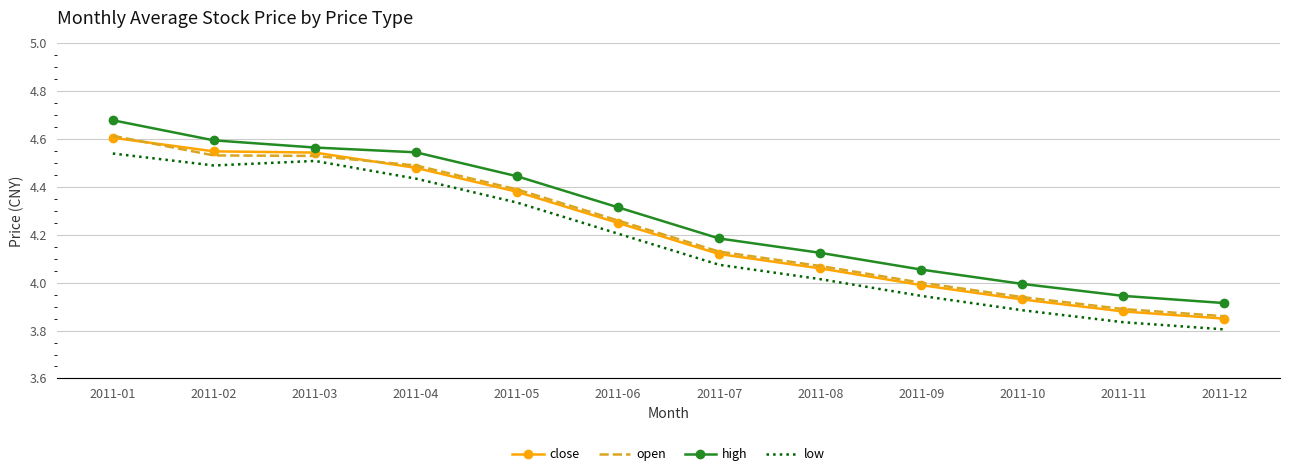

In low, how many points are lower than both neighbors (excluding endpoints)?

1